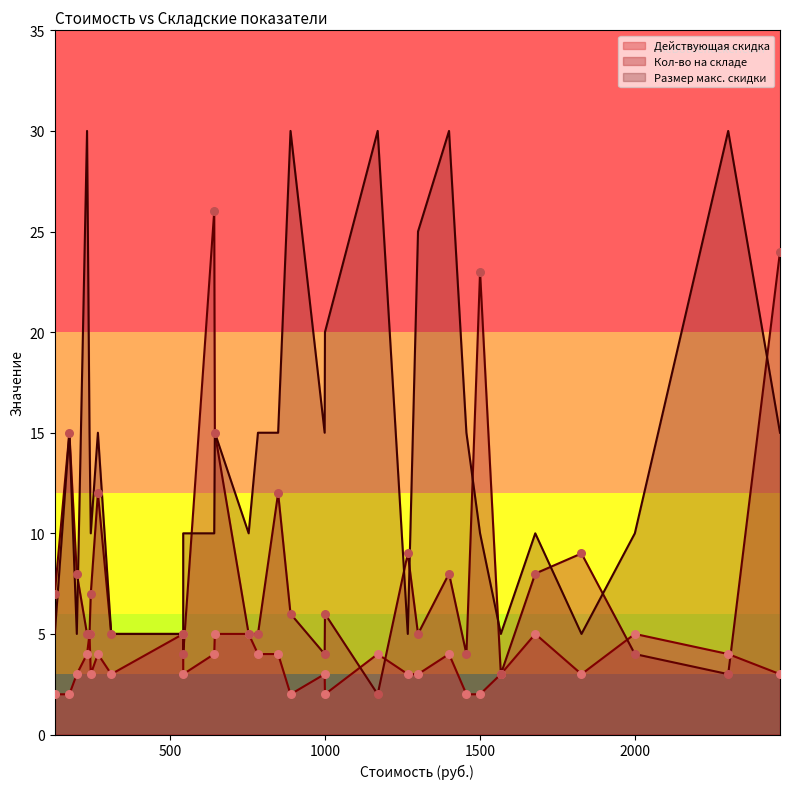

What is the total value across all series at 1827?

17